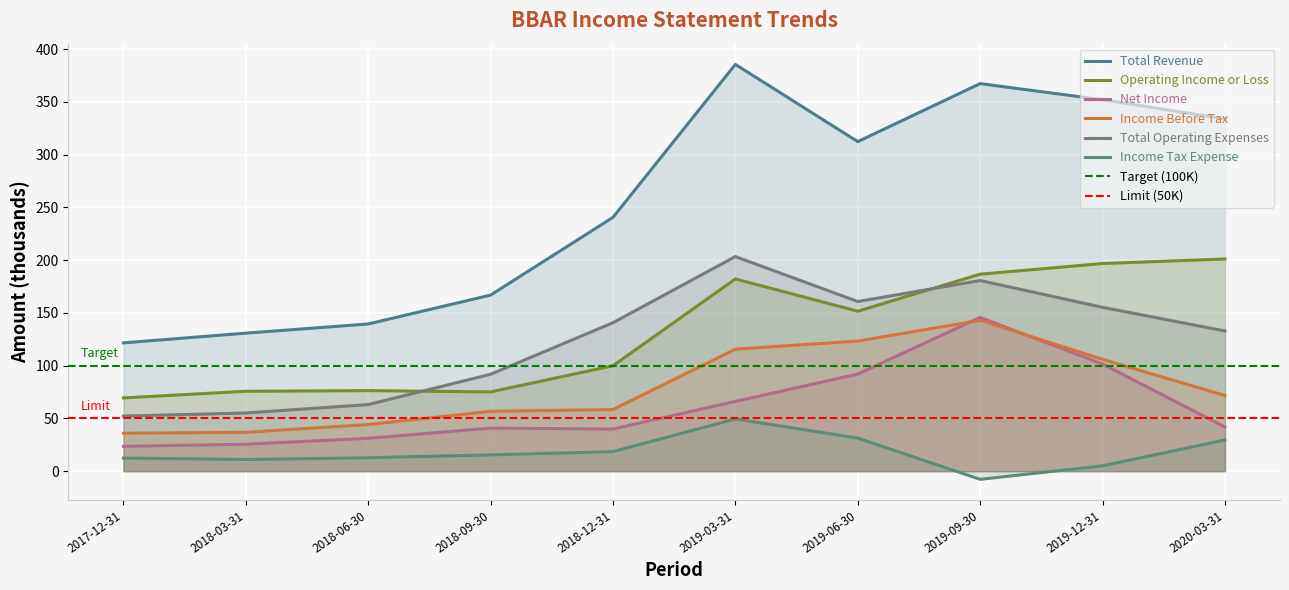

How many data points in Net Income are less than 41?

5